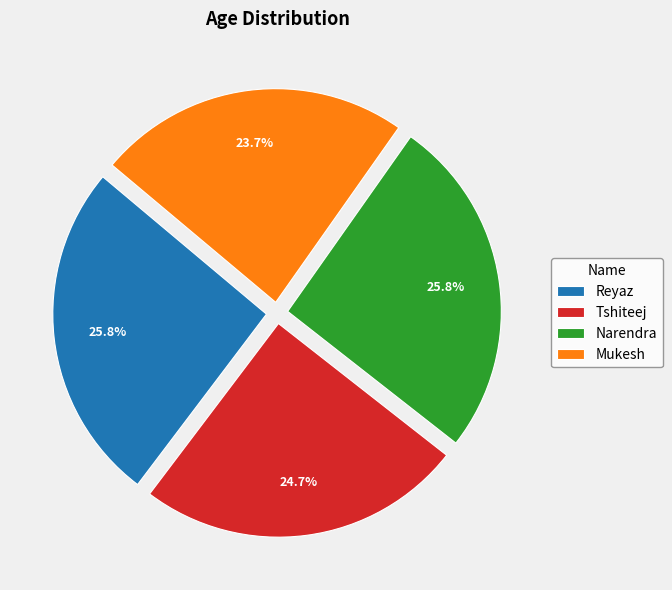

Is the sum of Reyaz and Tshiteej greater than half?

Yes